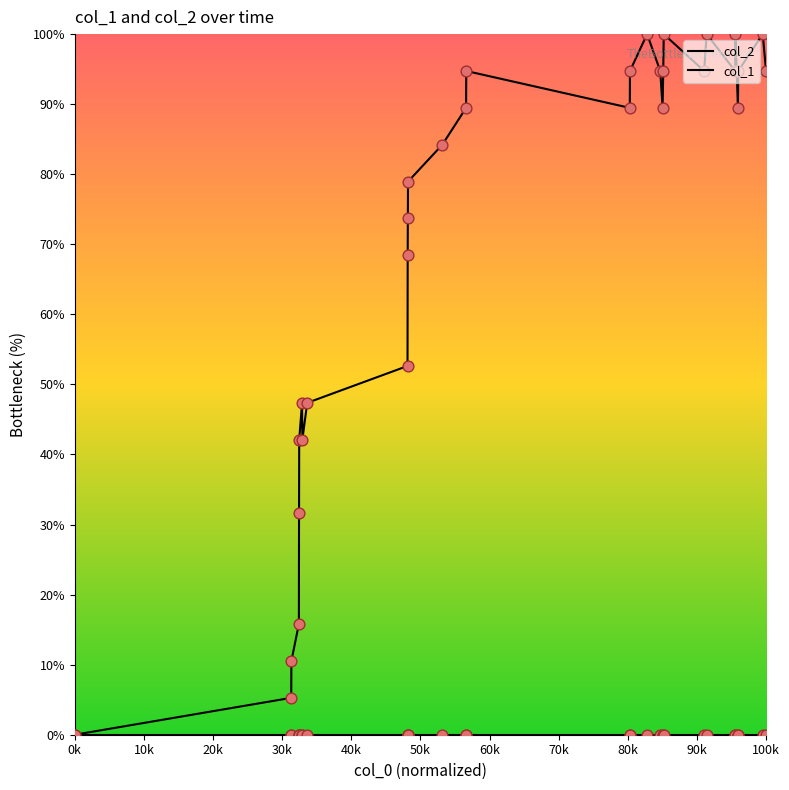

How many lines are shown in the chart?

2